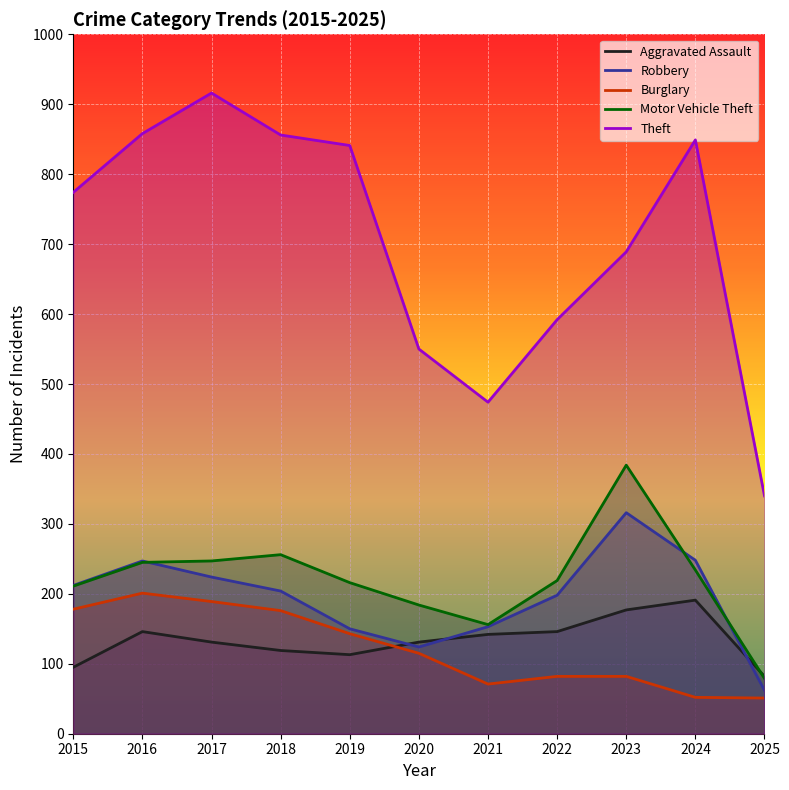

True or false: Burglary has a value of 115 at 2020.

True